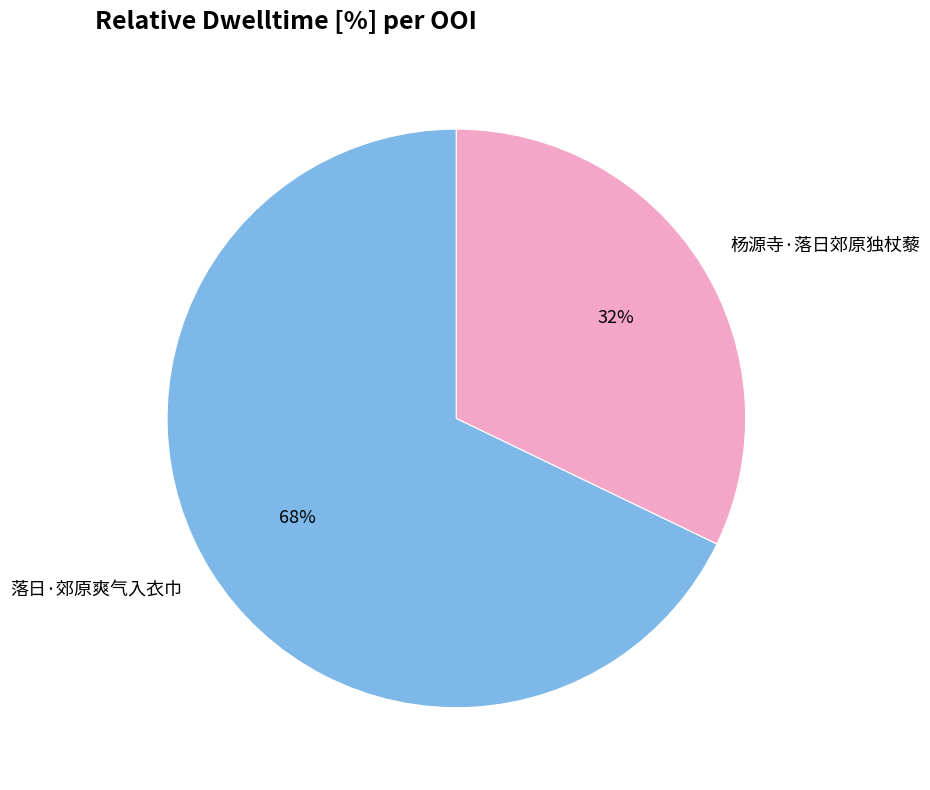

What percentage is the 落日·郊原爽气入衣巾 slice, to the nearest percent?

68%